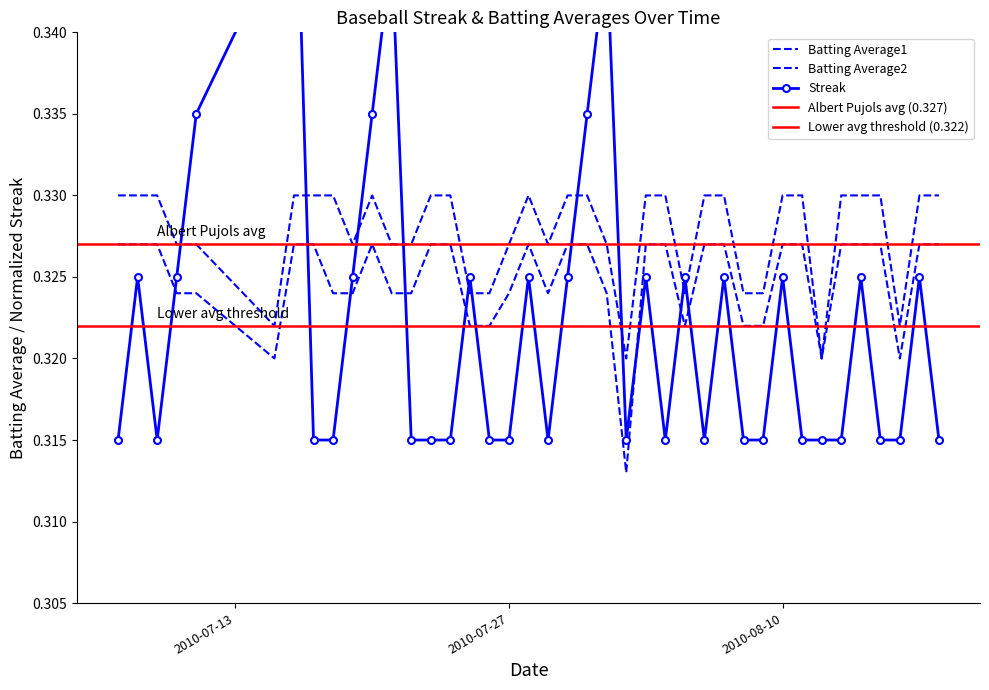

At which label does Streak reach its minimum?

2010-07-13